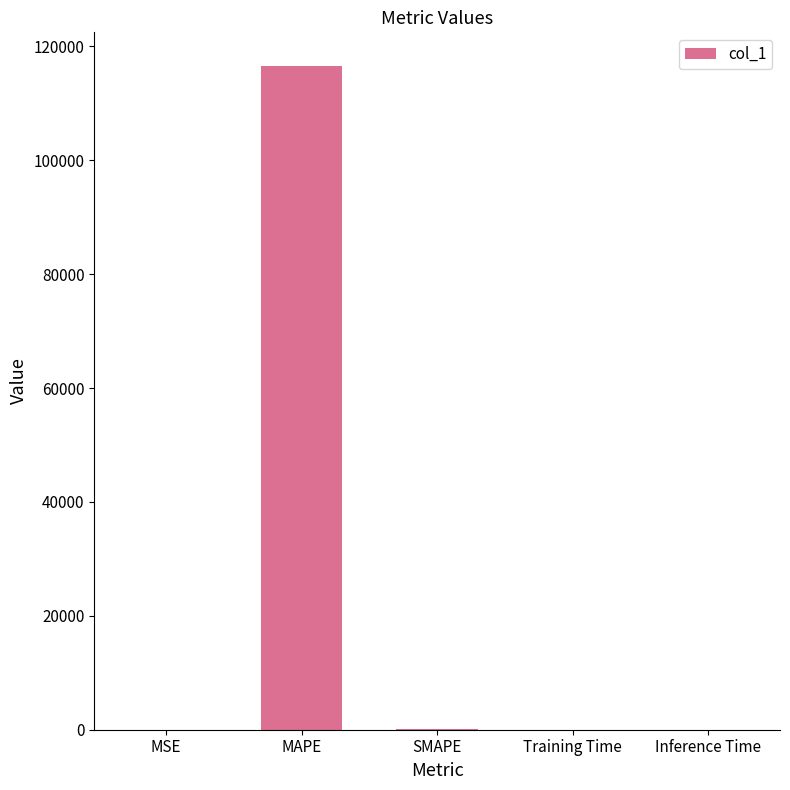

Which has a higher value, MAPE or Training Time?

MAPE